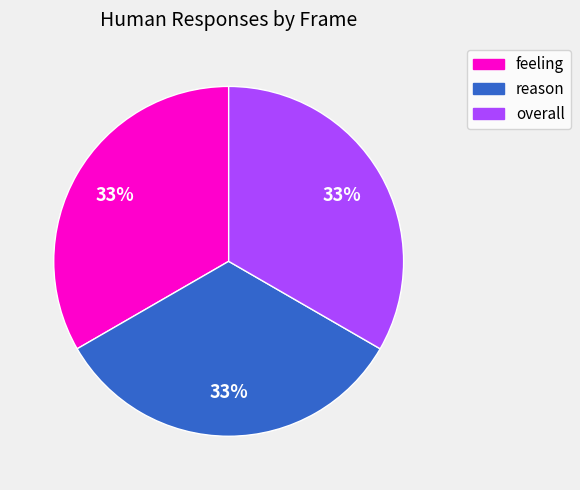

Combined, do reason and feeling account for over 50%?

Yes